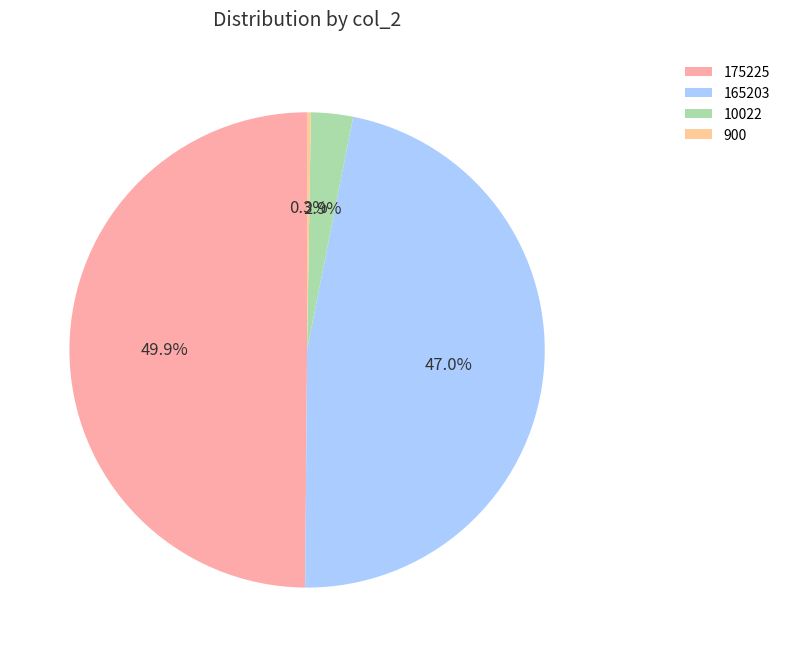

What percentage is the 165203 slice, to the nearest percent?

47%